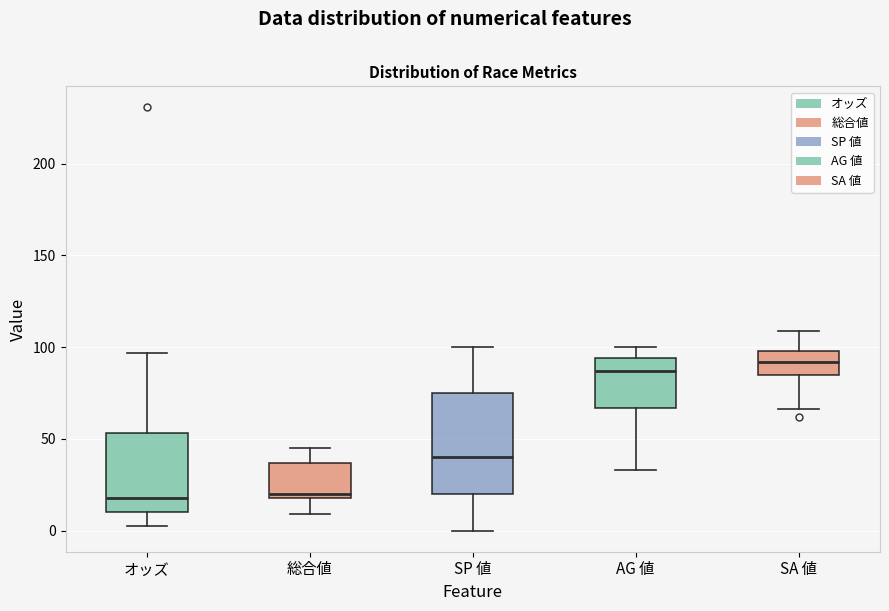

Comparing the boxes themselves (not the whiskers), which one is the tallest?

SP 値